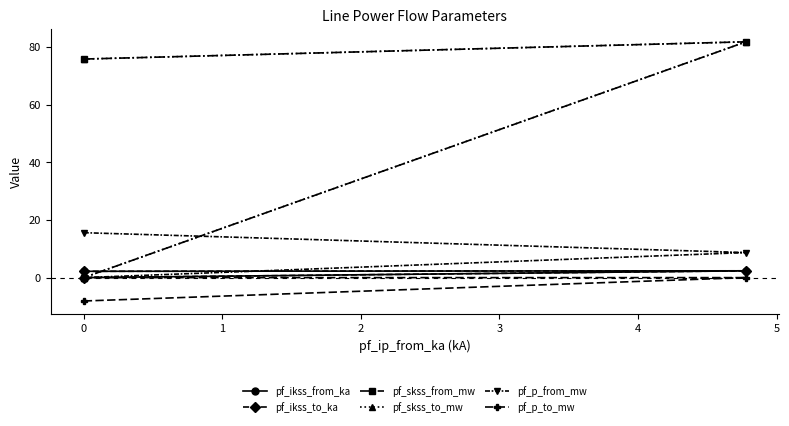

What is the greatest value displayed?

81.8